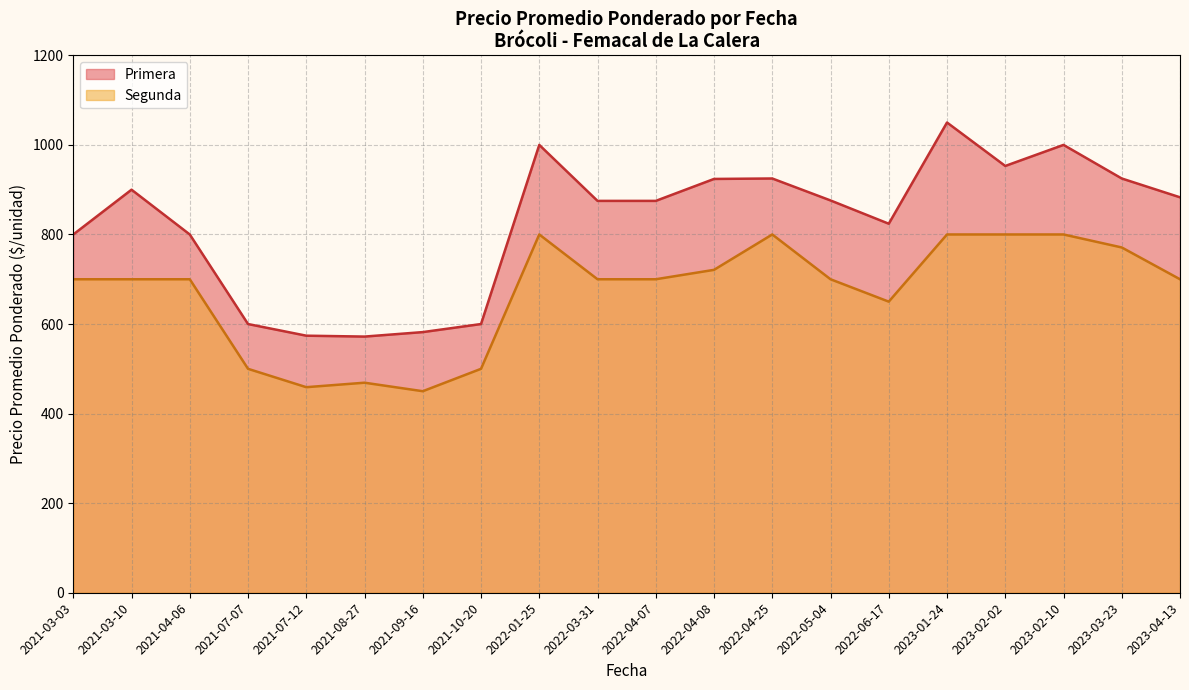

How many lines are shown in the chart?

2